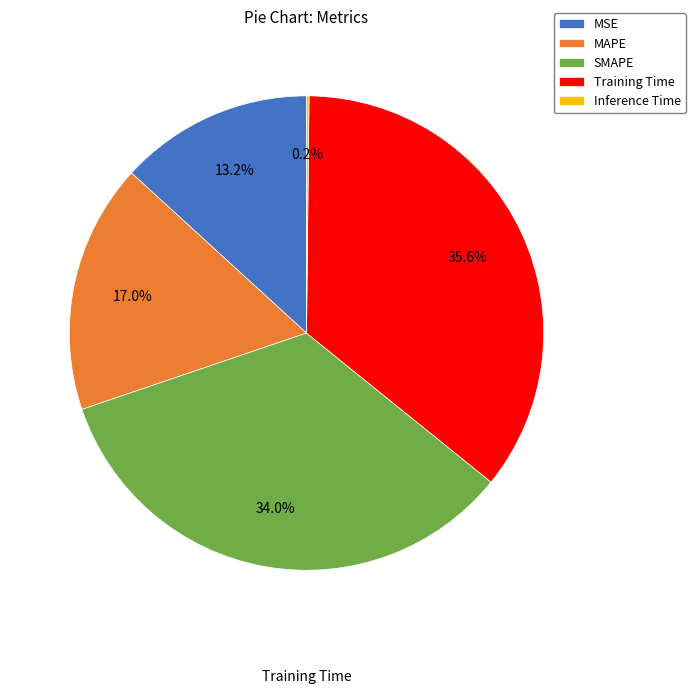

To the nearest percent, what portion does MSE represent?

13%